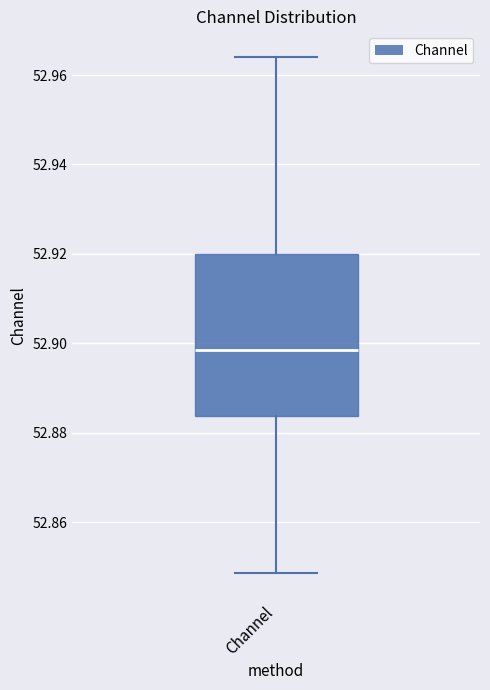

Read this box plot against the y-axis: the position of the median line, the range covered by the box, and the ends of both whiskers. The values are not printed on the chart, so give them approximately, as read against the axis.

median 52.898, box 52.884 to 52.920, whiskers 52.848 to 52.964